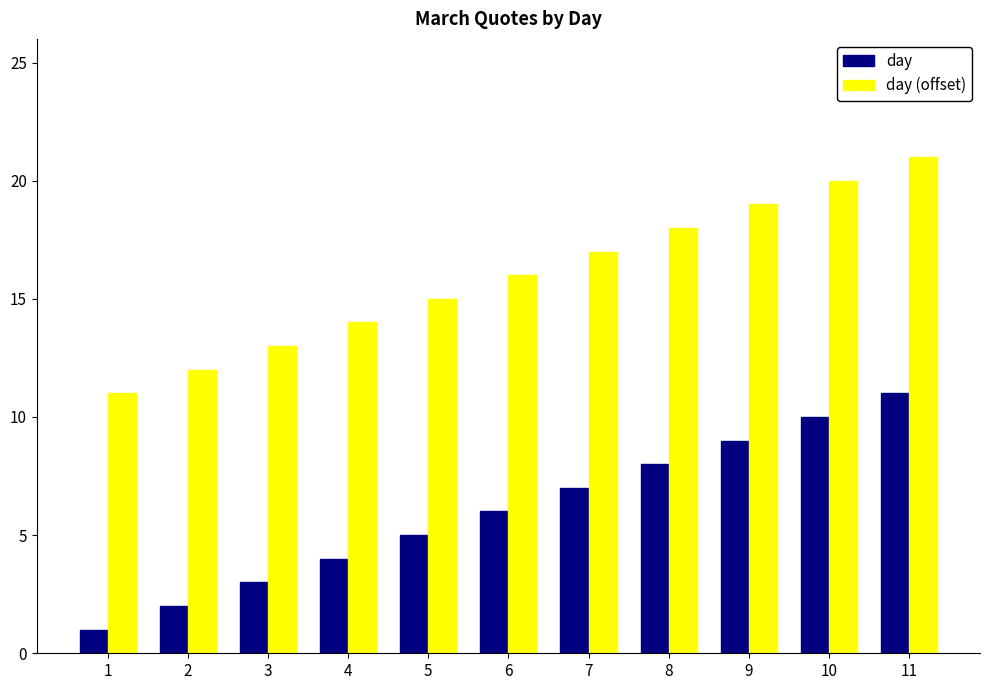

What is the average value of the day (offset) series?

16